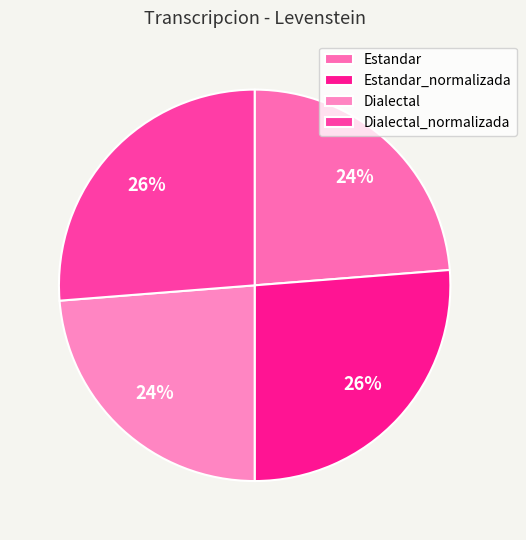

To the nearest percent, what is the combined percentage of Dialectal and Estandar_normalizada?

50%